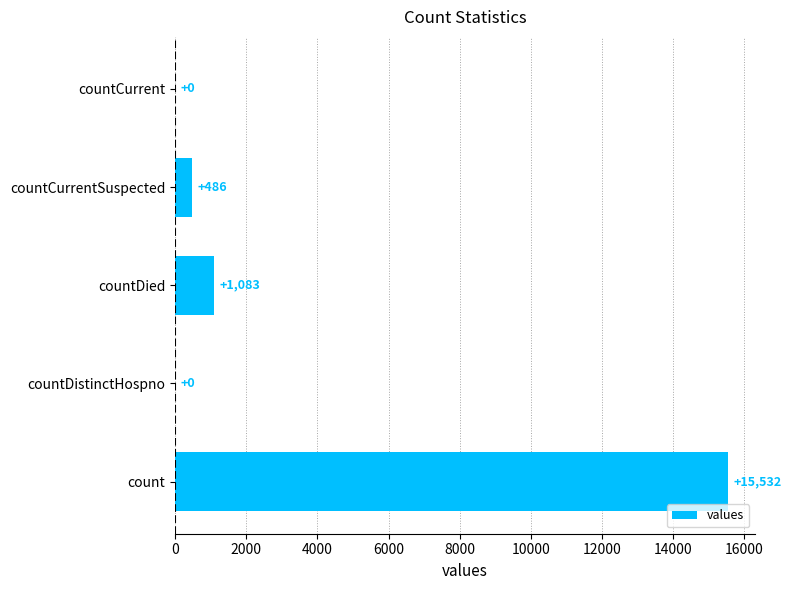

What is the sum of the values at countCurrent and countDied?

1083